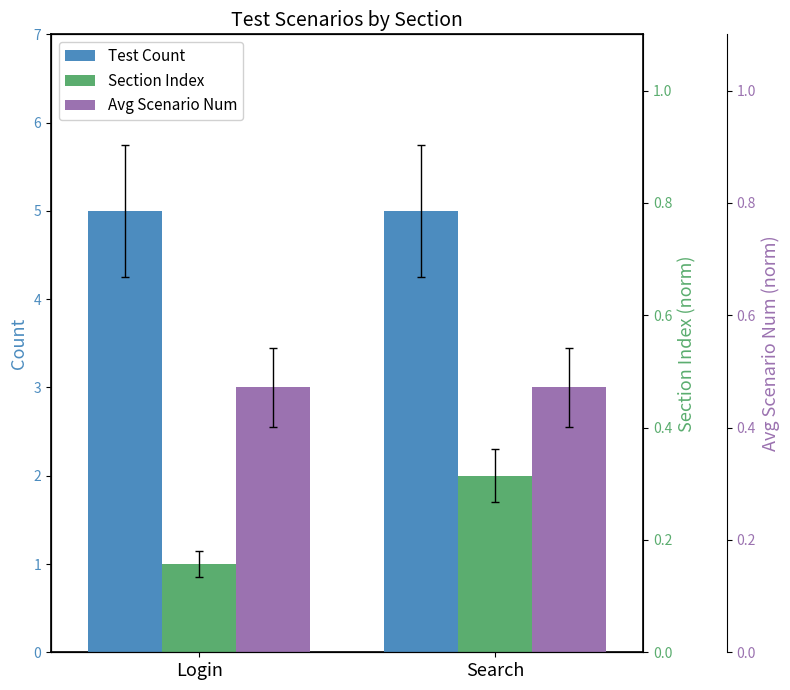

How many bars are there in total?

6